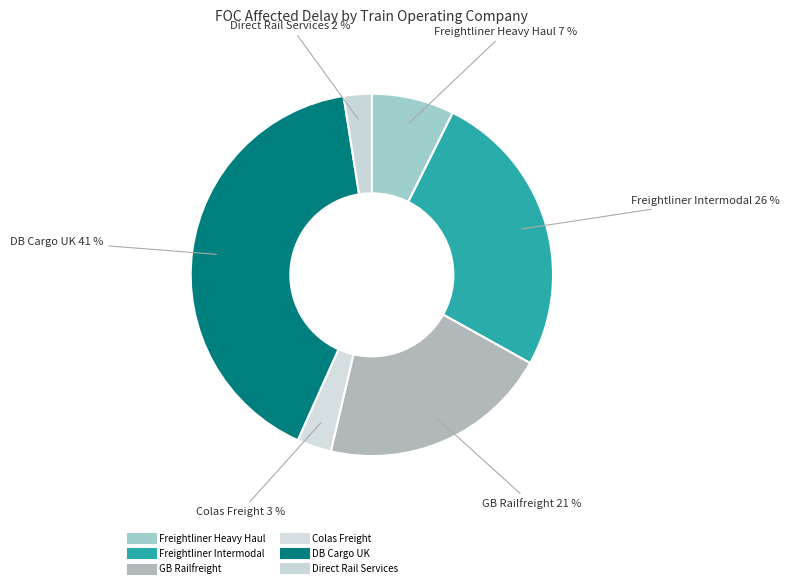

How many slices are in this pie chart?

6